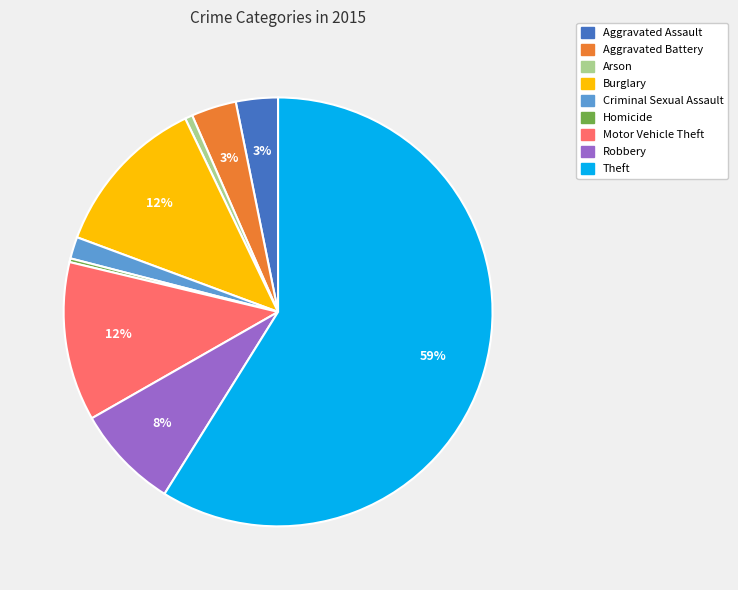

To the nearest percent, what is the difference between the largest and smallest slice percentages?

59%